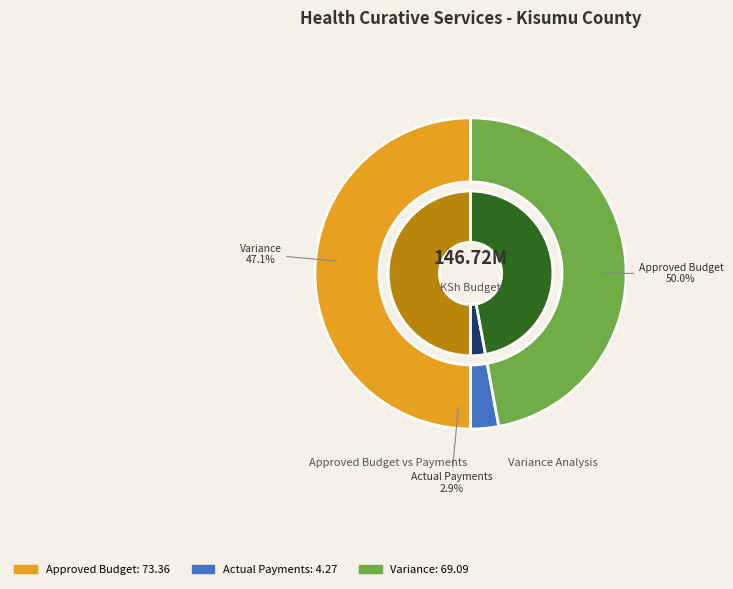

To the nearest percent, what percentage of the pie is Approved Budget?

50%